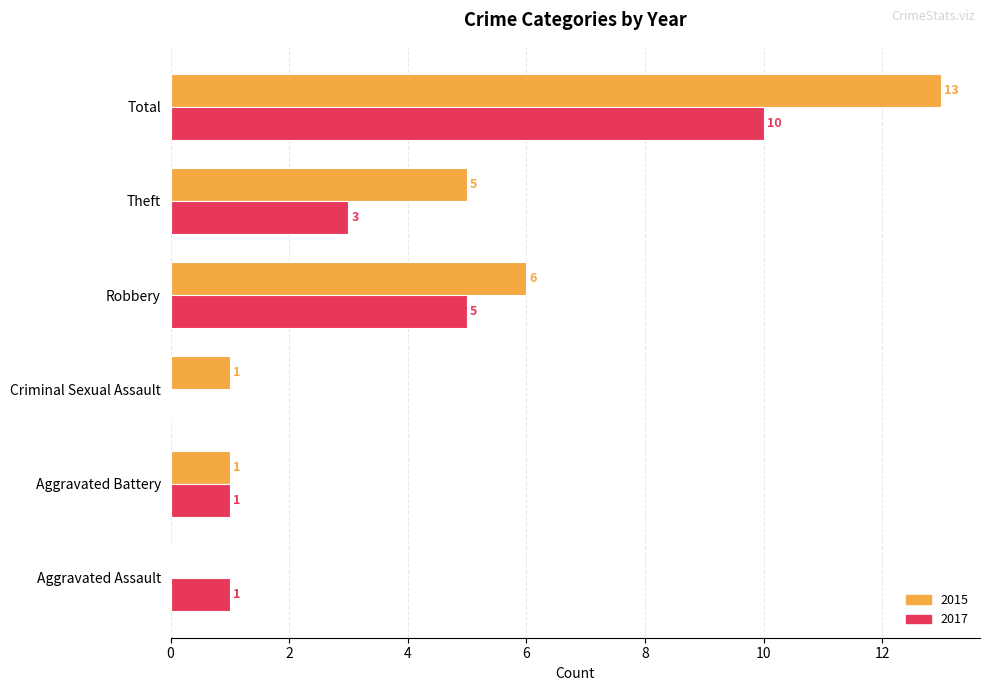

Which series changed the most between Criminal Sexual Assault and Total?

2015